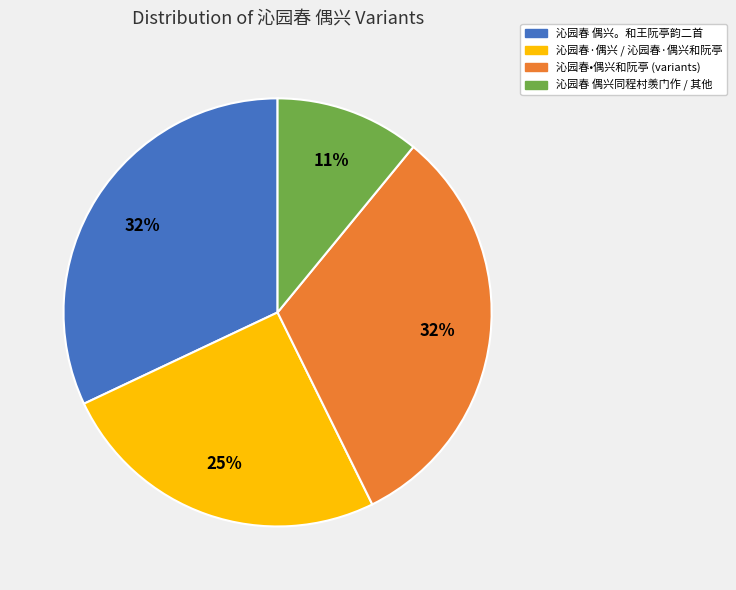

Is there a majority slice in this chart?

No